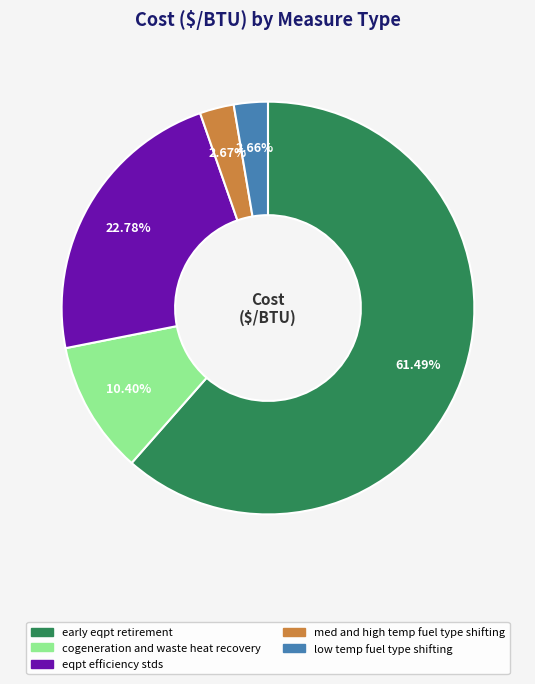

To the nearest percent, what is the average slice percentage?

20%